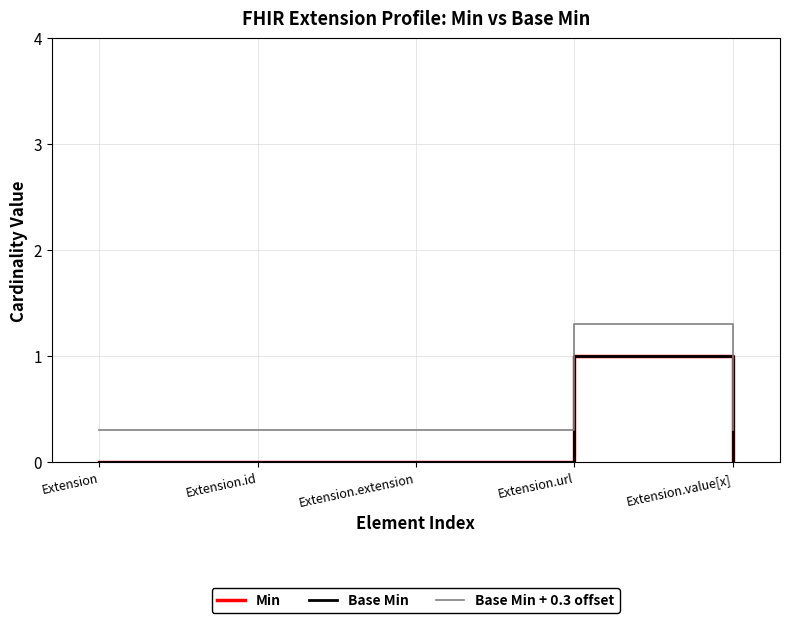

What is the difference between the maximum and minimum values in the Base Min + 0.3 offset series?

1.0